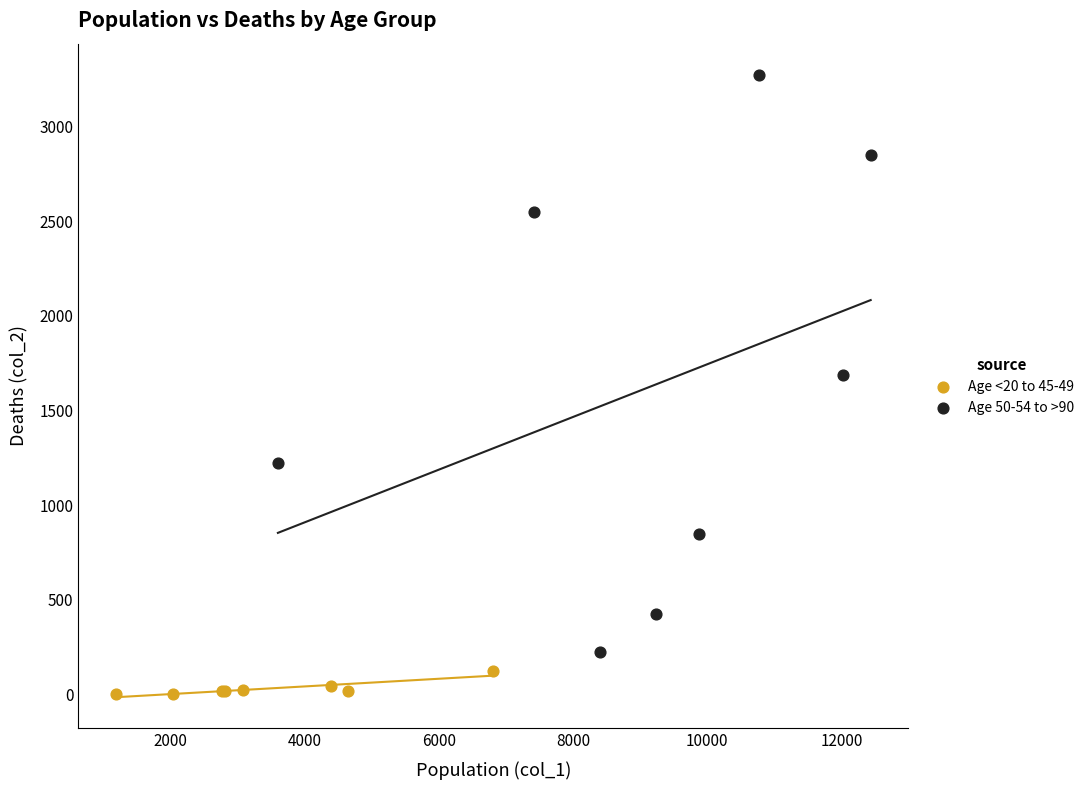

Which series has the widest spread of Y values?

Age 50-54 to >90